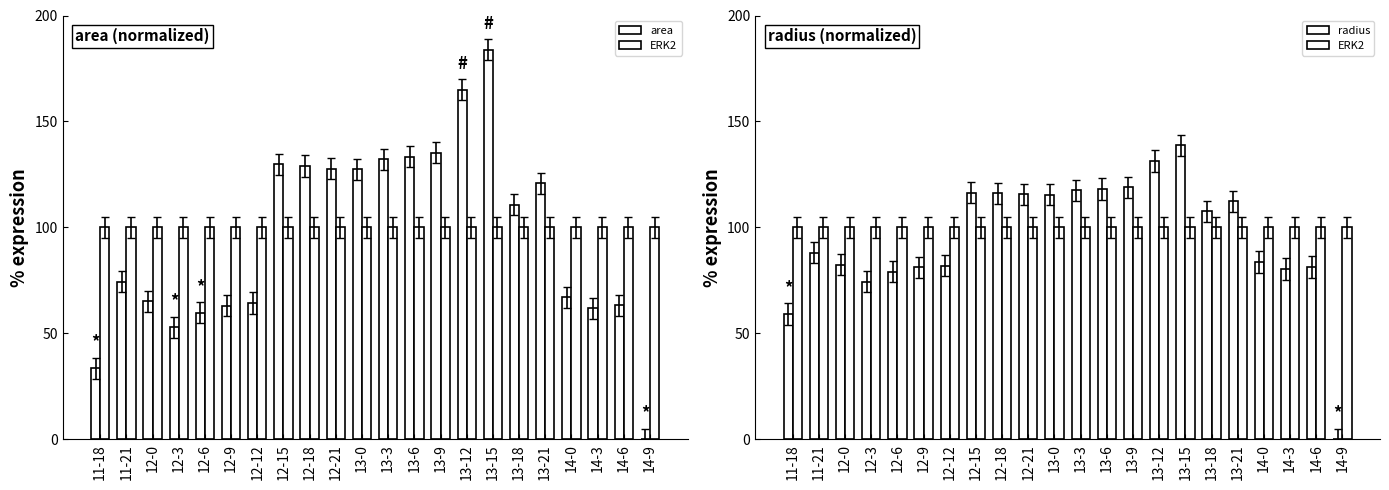

What is the average value of the radius series?

95.5